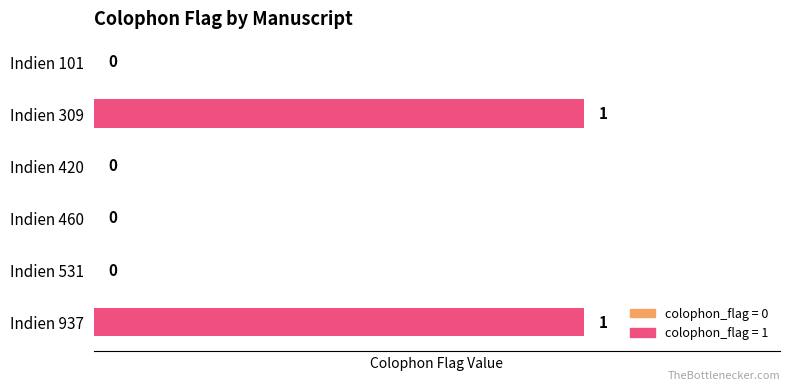

Reading top to bottom, what are all the values shown in this chart?

Indien 101=0	Indien 309=1	Indien 420=0	Indien 460=0	Indien 531=0	Indien 937=1